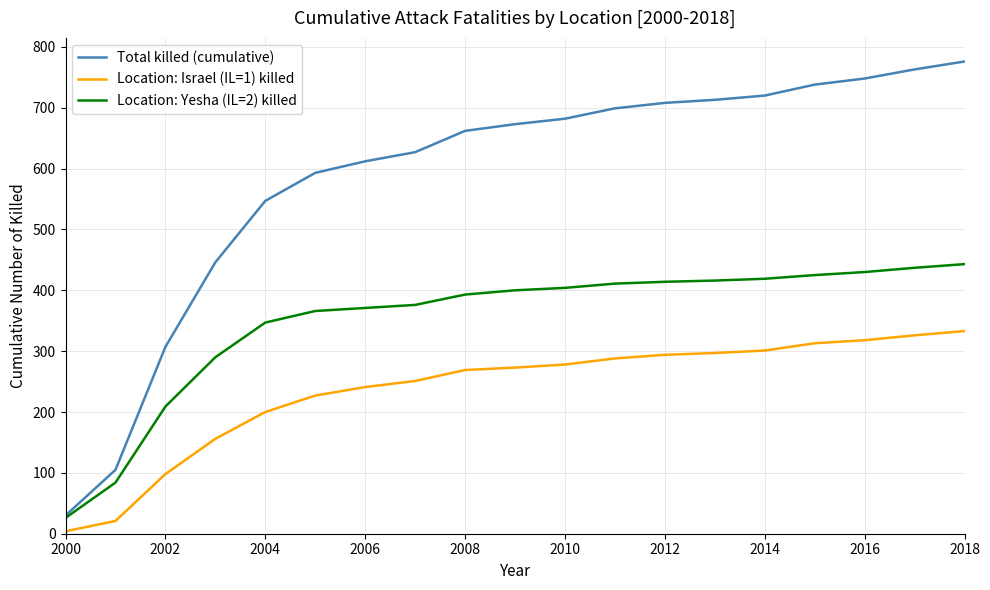

What is the difference between the maximum and minimum values in the Location: Israel (IL=1) killed series?

329